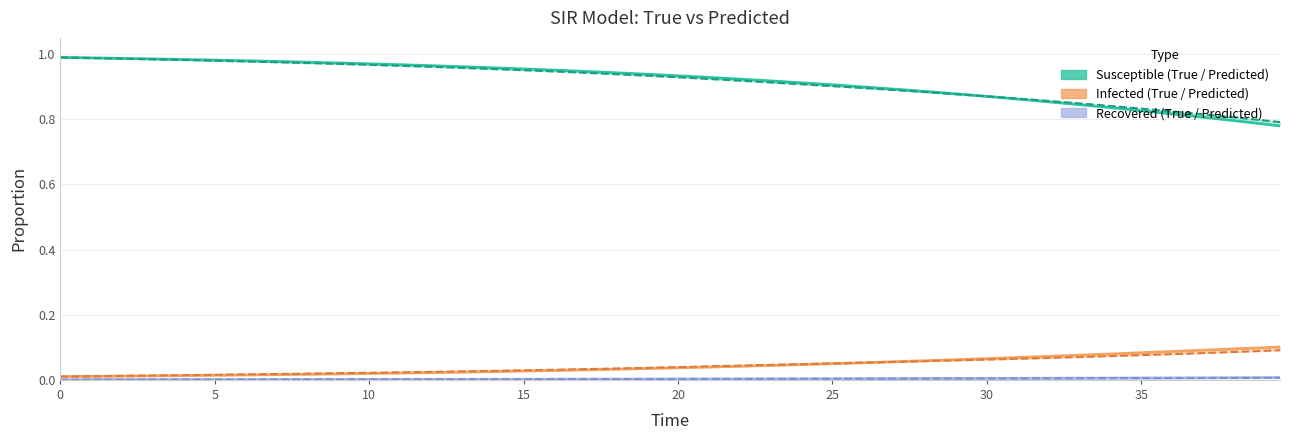

The Predicted_R series shows 0.0 at 16. True or false?

False